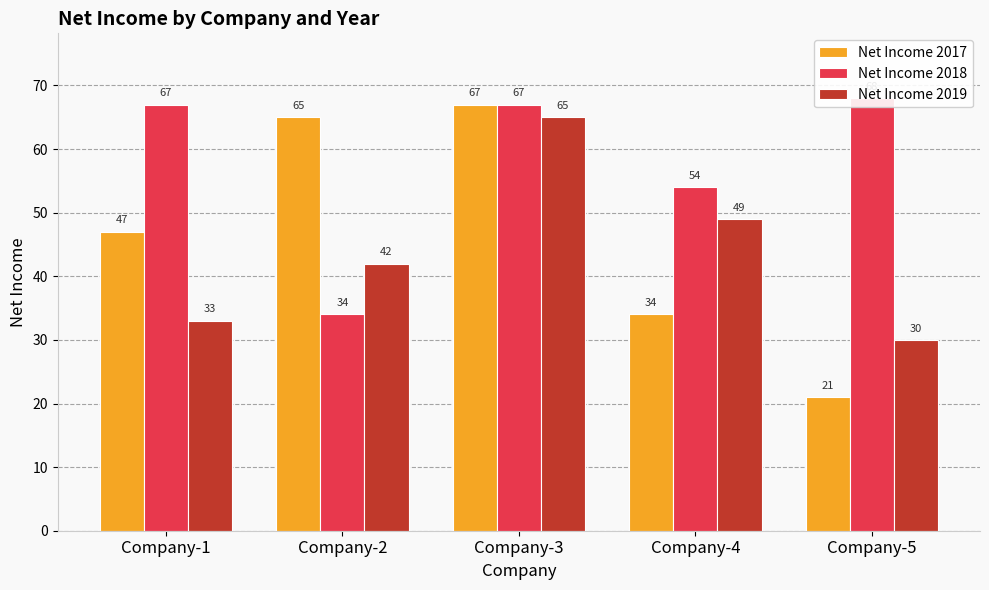

Reading left to right, transcribe all the data shown in this chart.

Net Income 2017: 47	65	67	34	21
Net Income 2018: 67	34	67	54	68
Net Income 2019: 33	42	65	49	30